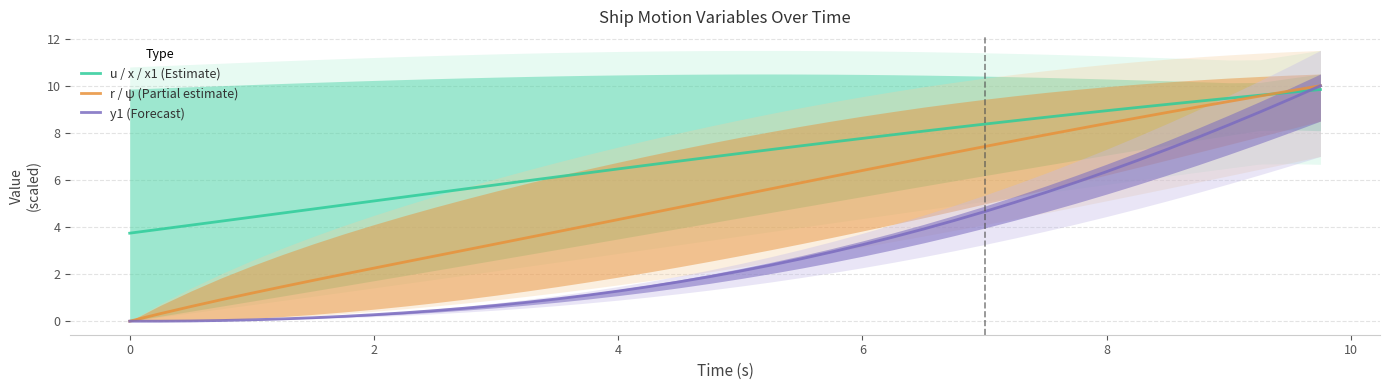

Is it true that y1 (Forecast) equals 2.0 at 8?

False